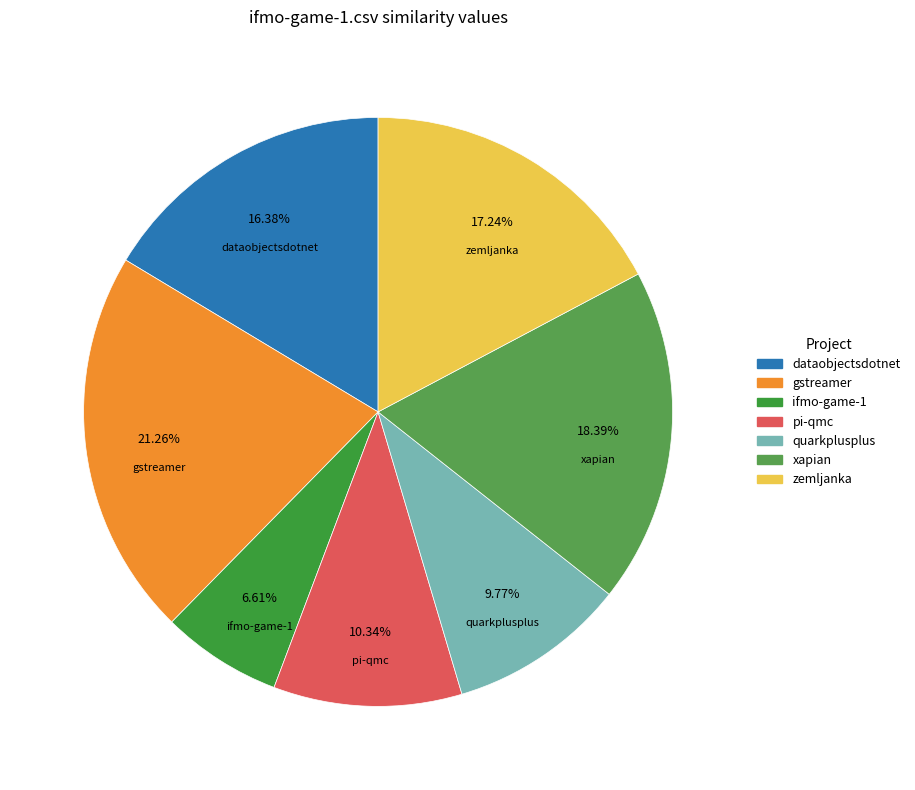

How many segments does this pie chart have?

7